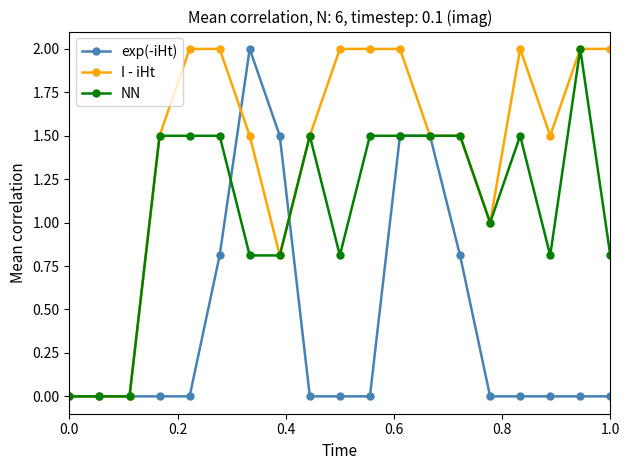

List the series in order of their overall mean, lowest first.

exp(-iHt), NN, I - iHt